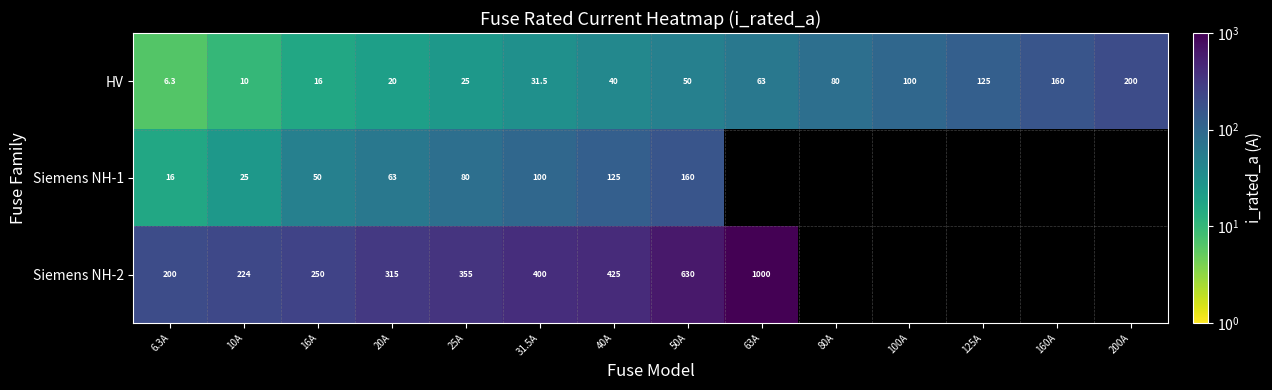

Rank the series at 40A from lowest to highest value.

HV, Siemens NH-1, Siemens NH-2